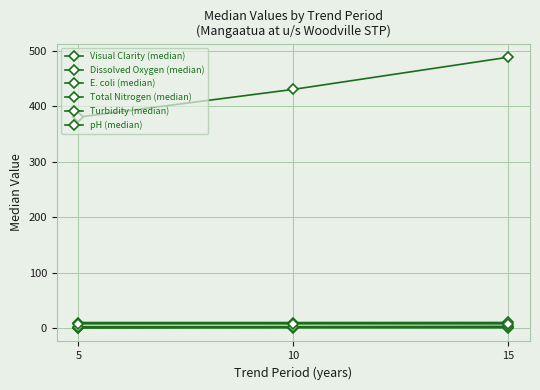

List the labels in order of Dissolved Oxygen (median) value, largest first.

15, 5, 10